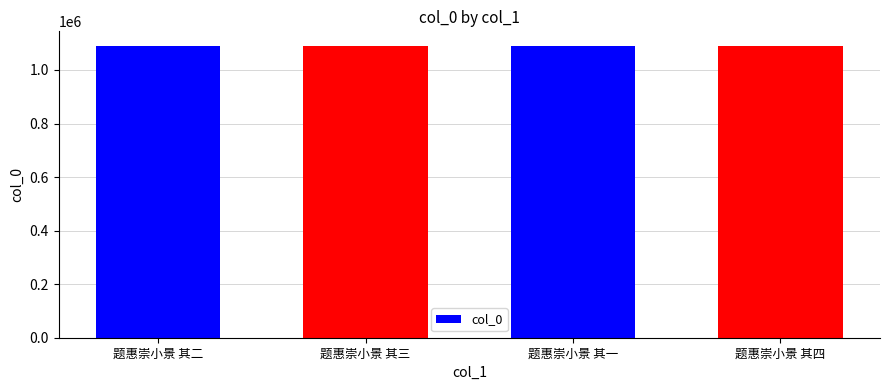

How many bars are there in total?

4